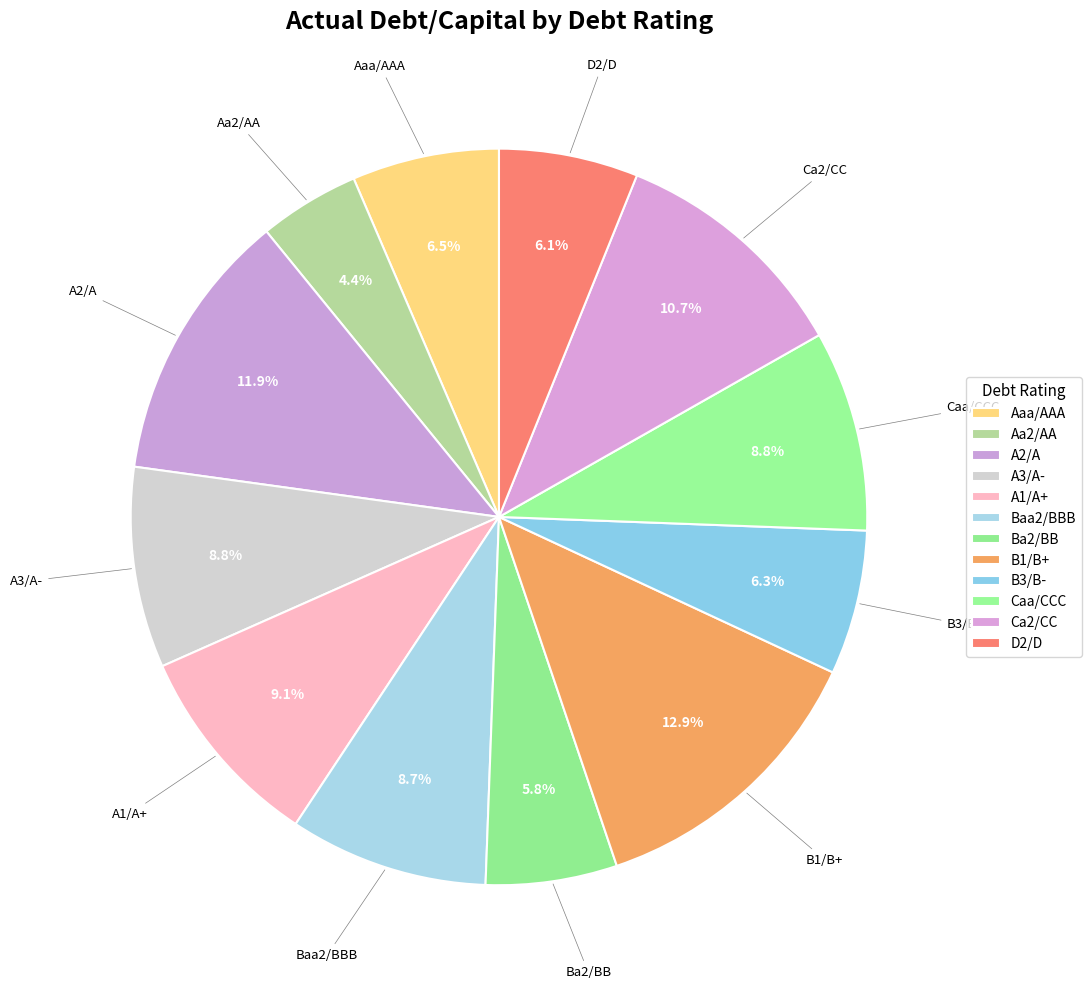

True or false: Aaa/AAA accounts for 1% of the total.

False